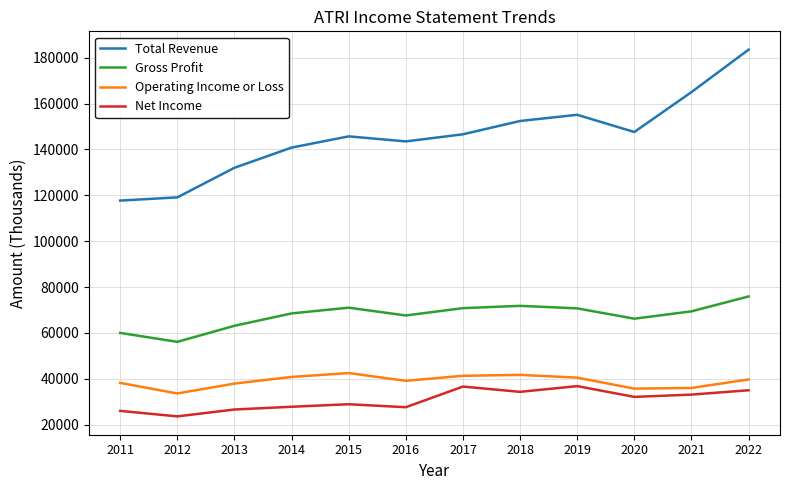

The Net Income series shows 10950 at 2015. True or false?

False